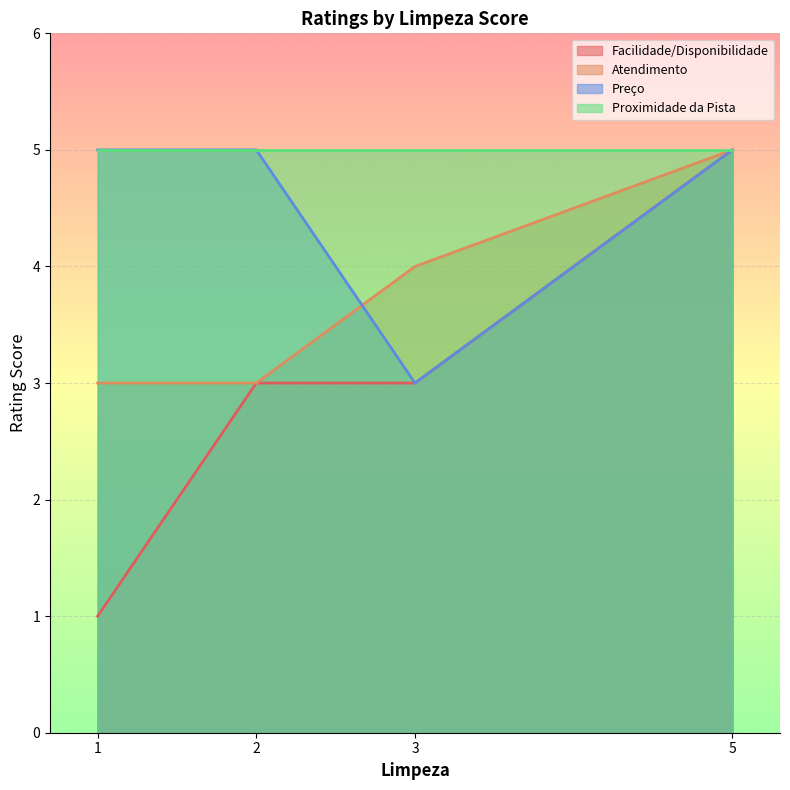

How many distinct data groups are displayed?

4